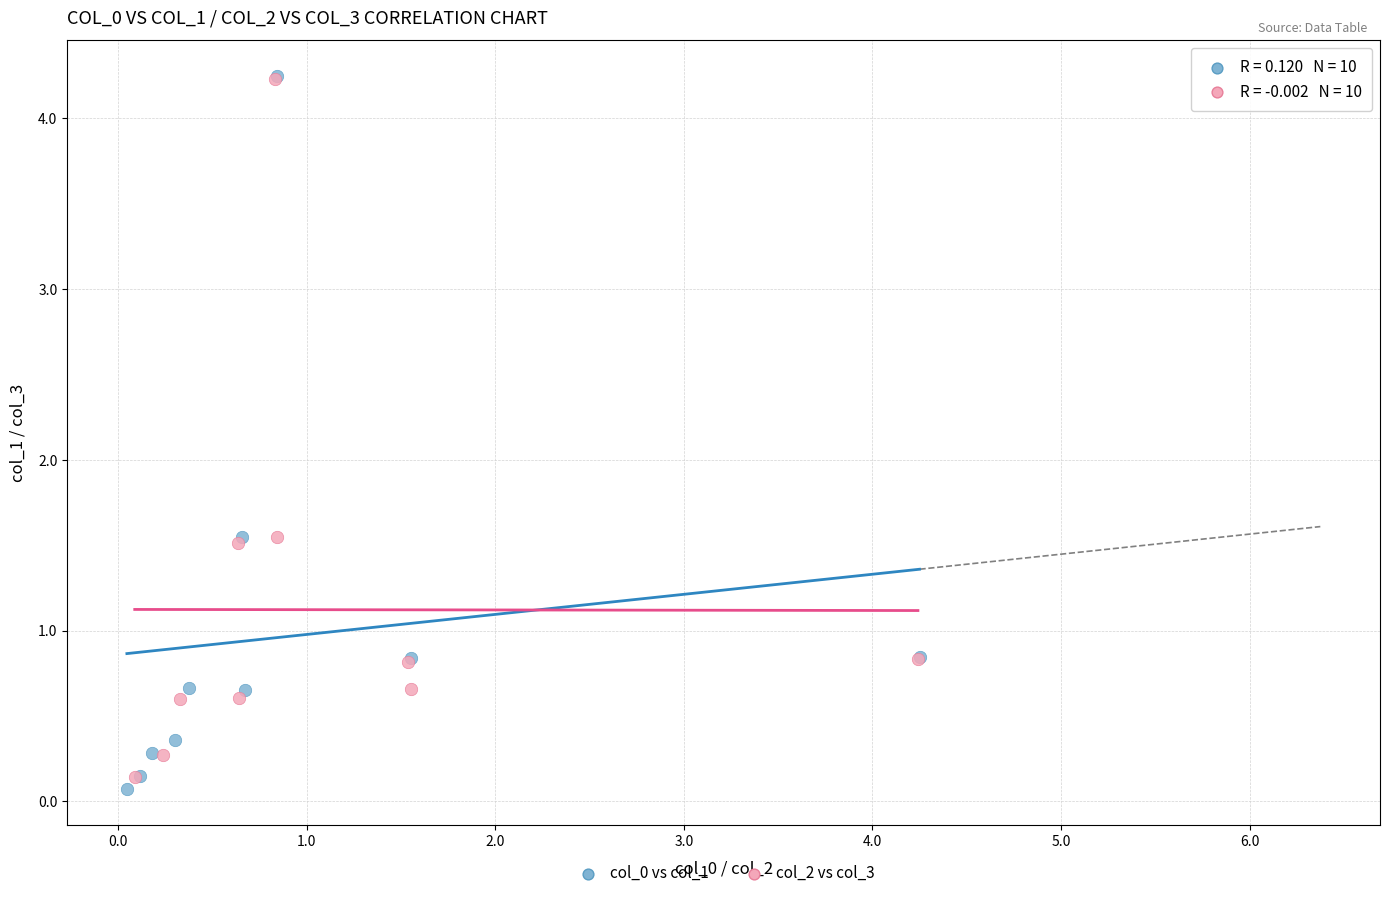

What are all the series names shown in the legend?

col_0 vs col_1, col_2 vs col_3